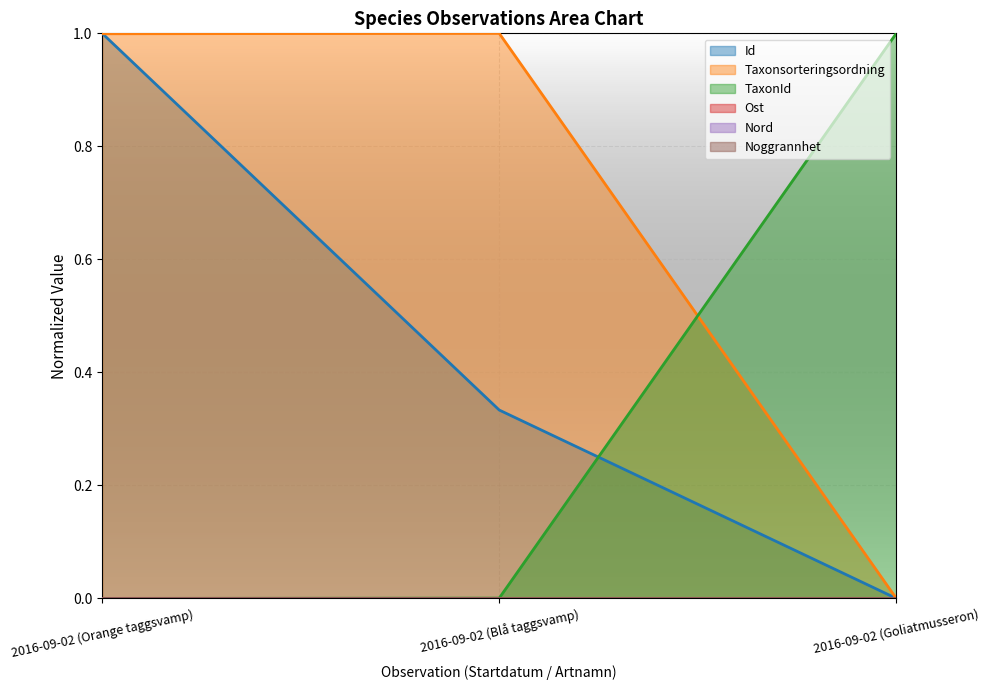

At which label is TaxonId closest to 0?

2016-09-02 (Orange taggsvamp)